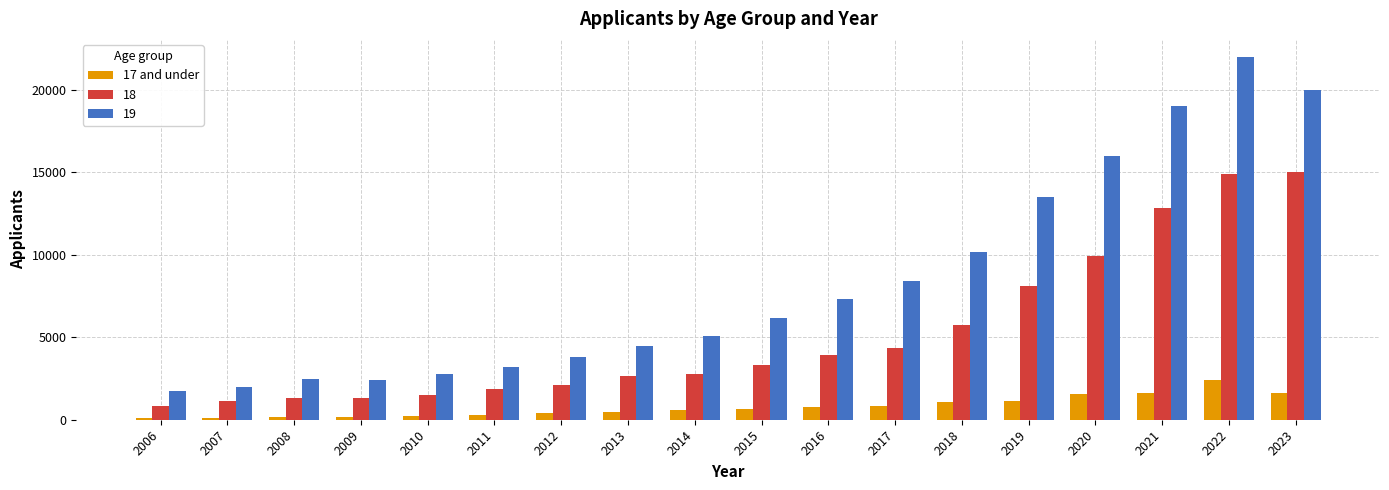

What is the greatest value displayed?

22000